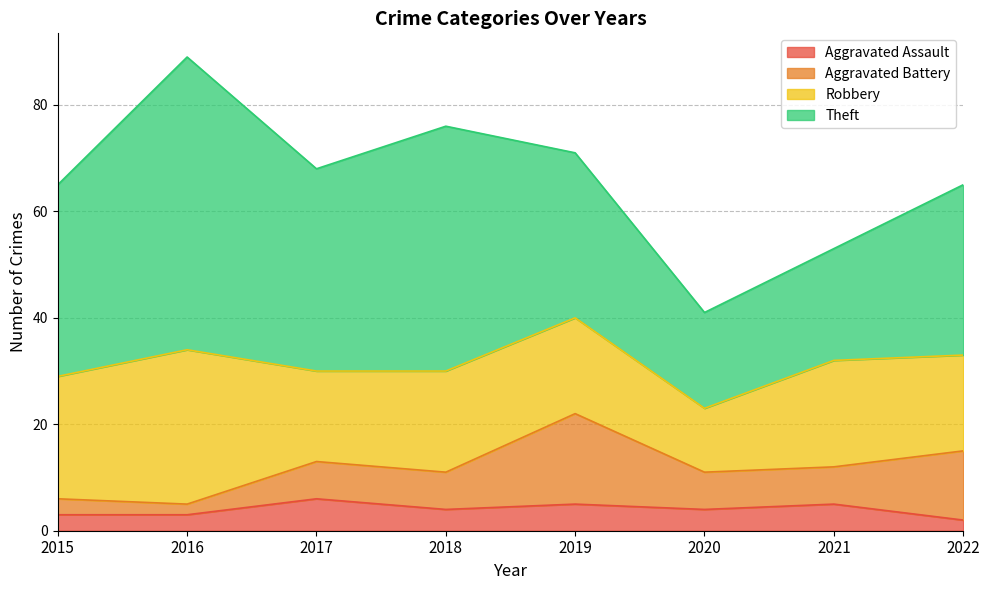

Where is the first local minimum for Aggravated Assault?

2018